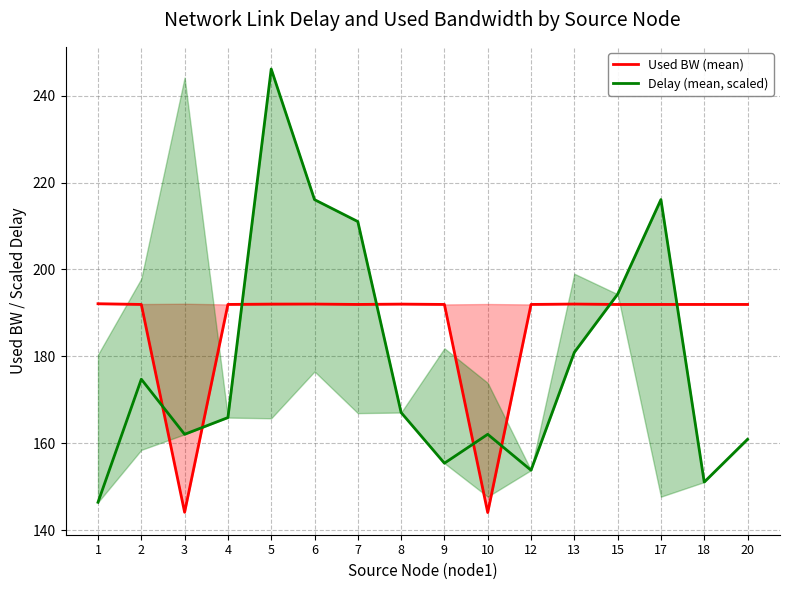

What is the maximum value for Delay (mean, scaled)?

246.2